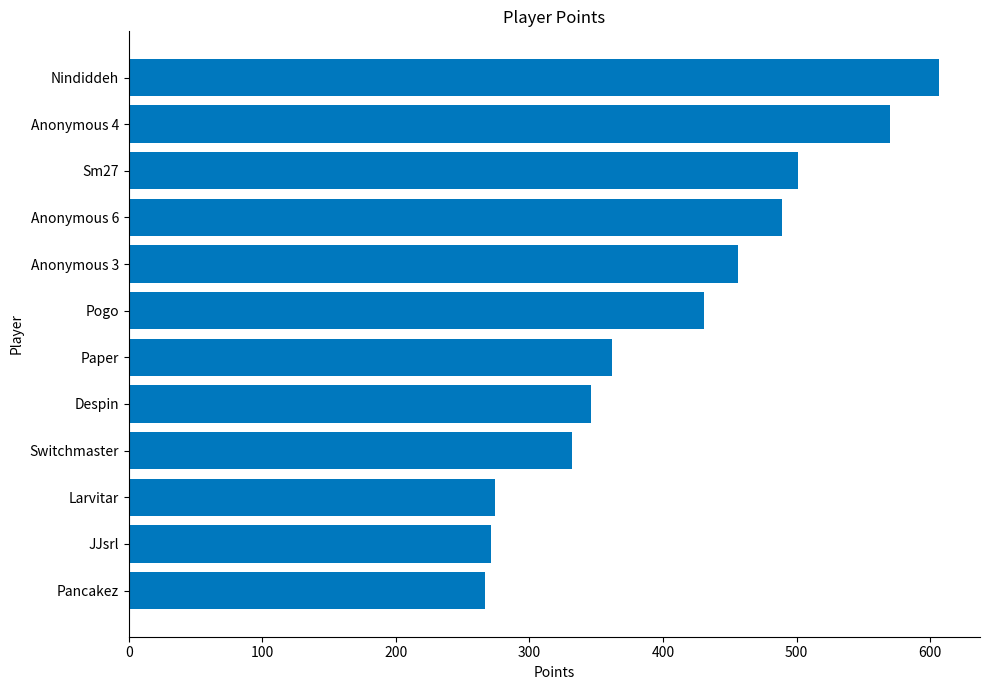

Between Anonymous 6 and Pancakez, which is larger?

Anonymous 6